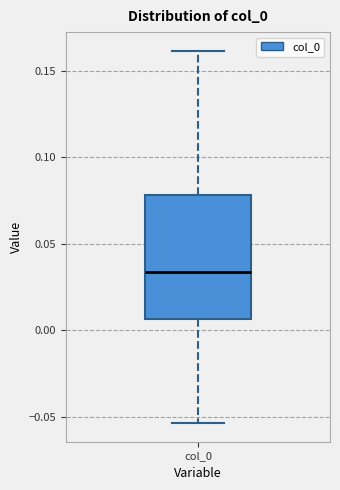

Where does the lower whisker of the box for col_0 end on the y-axis? The values are not printed on the chart, so give them approximately, as read against the axis.

-0.055